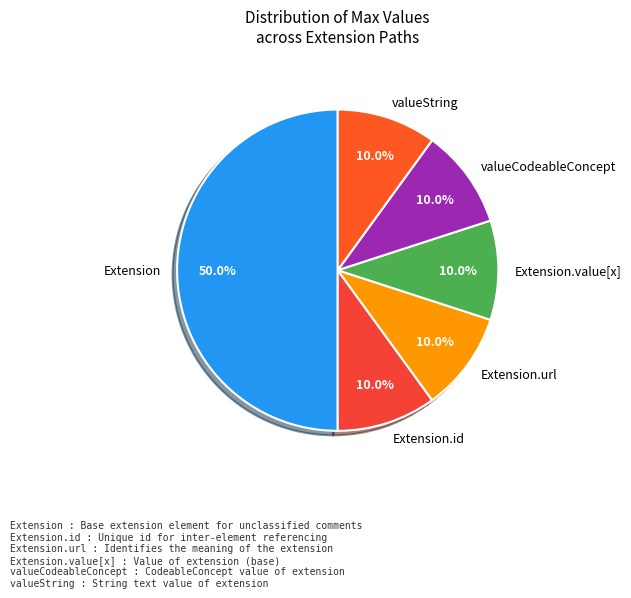

How many slices are in this pie chart?

6